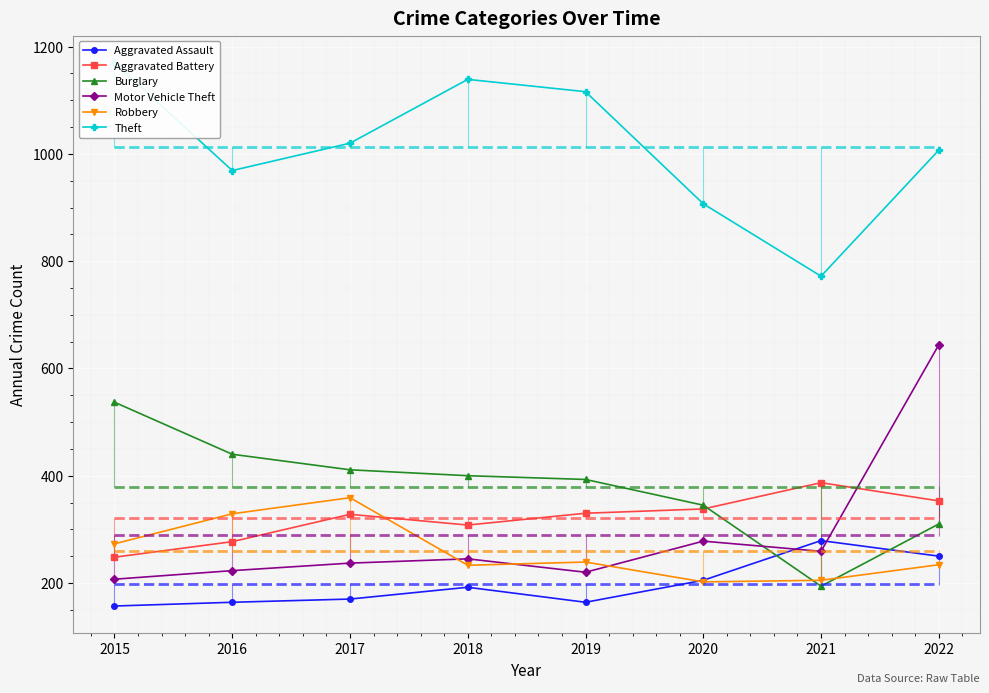

Which category has the highest value across all series?

2015